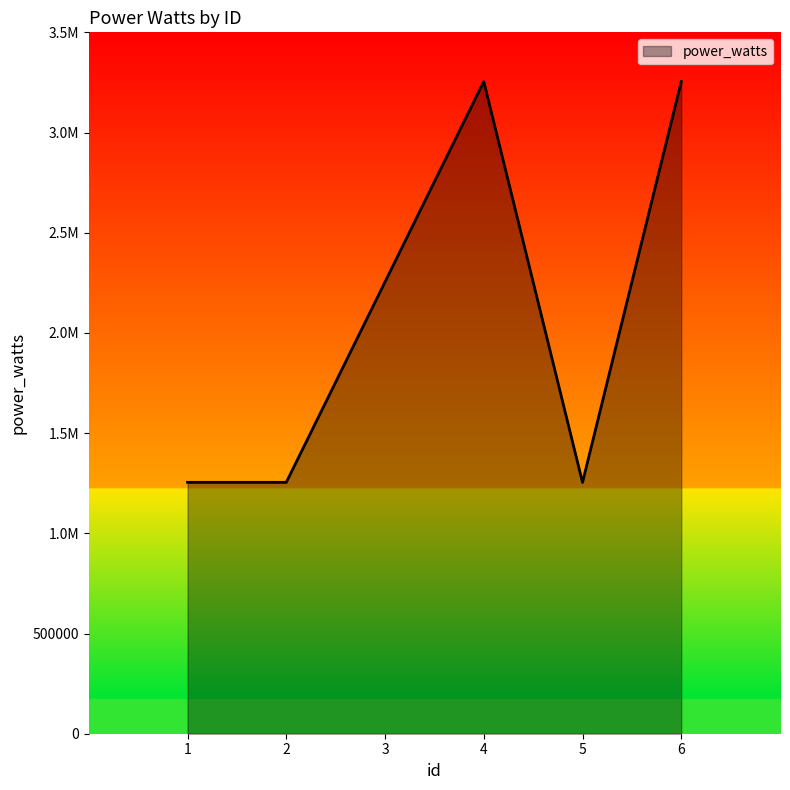

What is the ratio of the value at 6 to the value at 1?

2.6